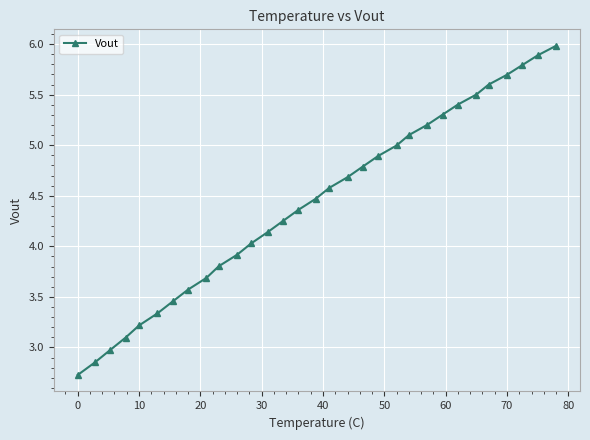

Count the number of data series in this chart.

1